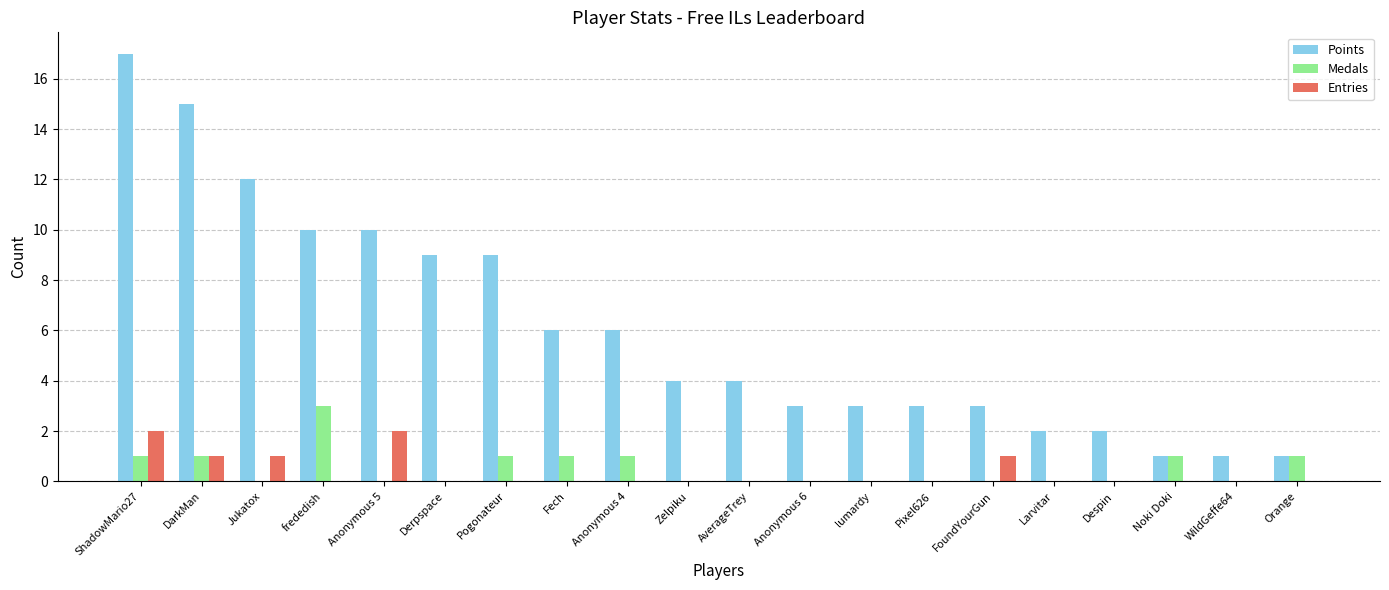

Count the number of data series in this chart.

3